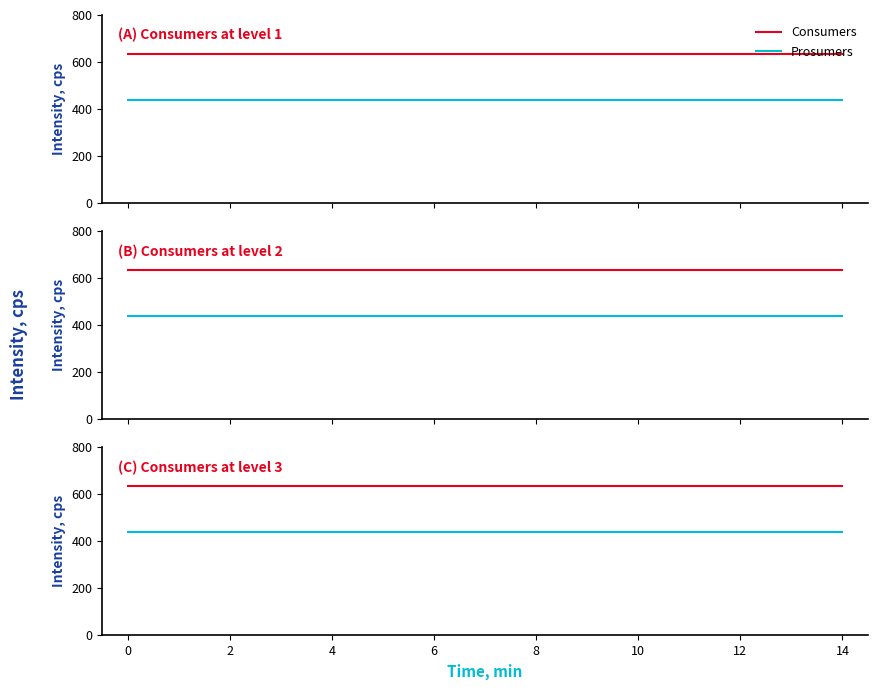

Does the chart have visible grid lines?

No